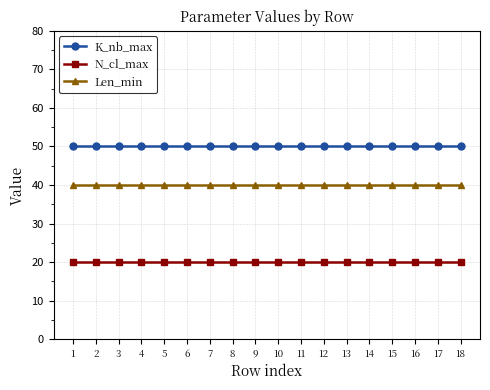

Rank the series at 13 from lowest to highest value.

N_cl_max, Len_min, K_nb_max